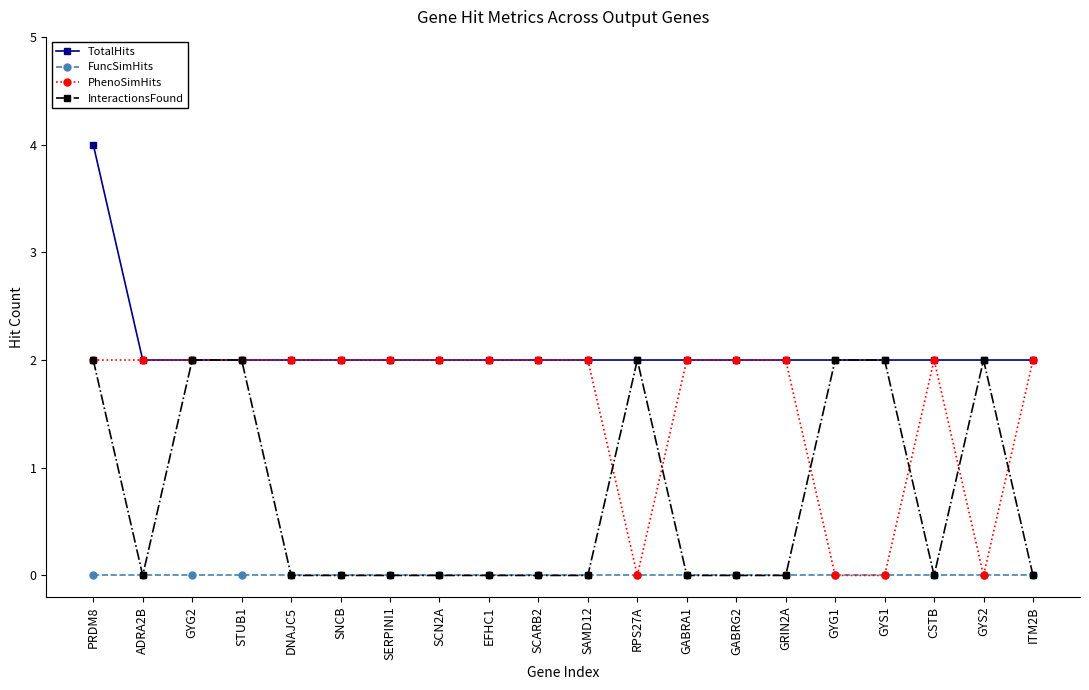

Reading left to right, transcribe all the data shown in this chart.

TotalHits: 4	2	2	2	2	2	2	2	2	2	2	2	2	2	2	2	2	2	2	2
FuncSimHits: 0	0	0	0	0	0	0	0	0	0	0	0	0	0	0	0	0	0	0	0
PhenoSimHits: 2	2	2	2	2	2	2	2	2	2	2	0	2	2	2	0	0	2	0	2
InteractionsFound: 2	0	2	2	0	0	0	0	0	0	0	2	0	0	0	2	2	0	2	0